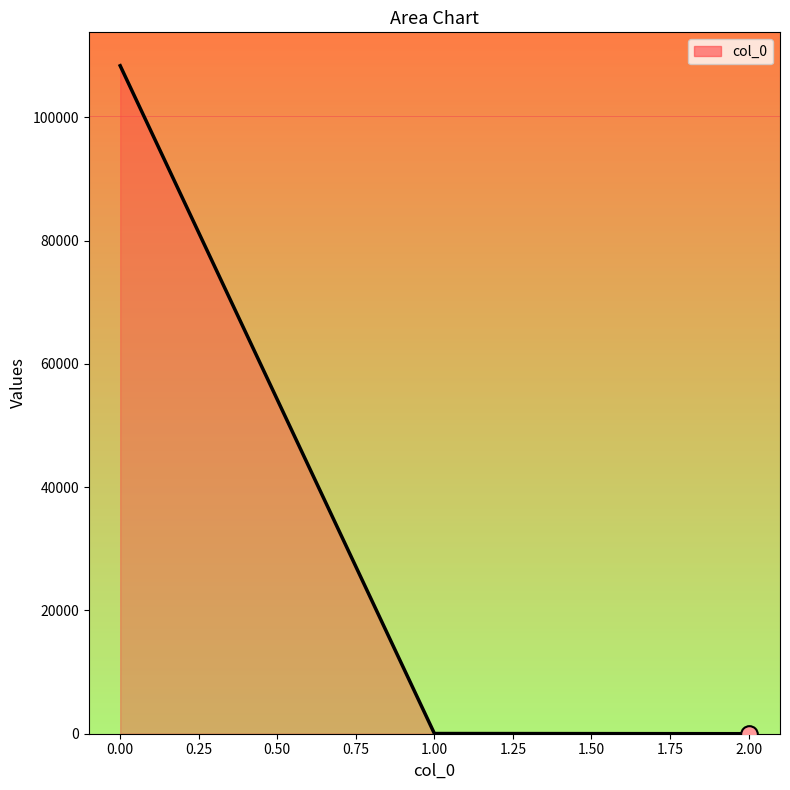

True or false: the data shows 108357.1 at 0.00.

True